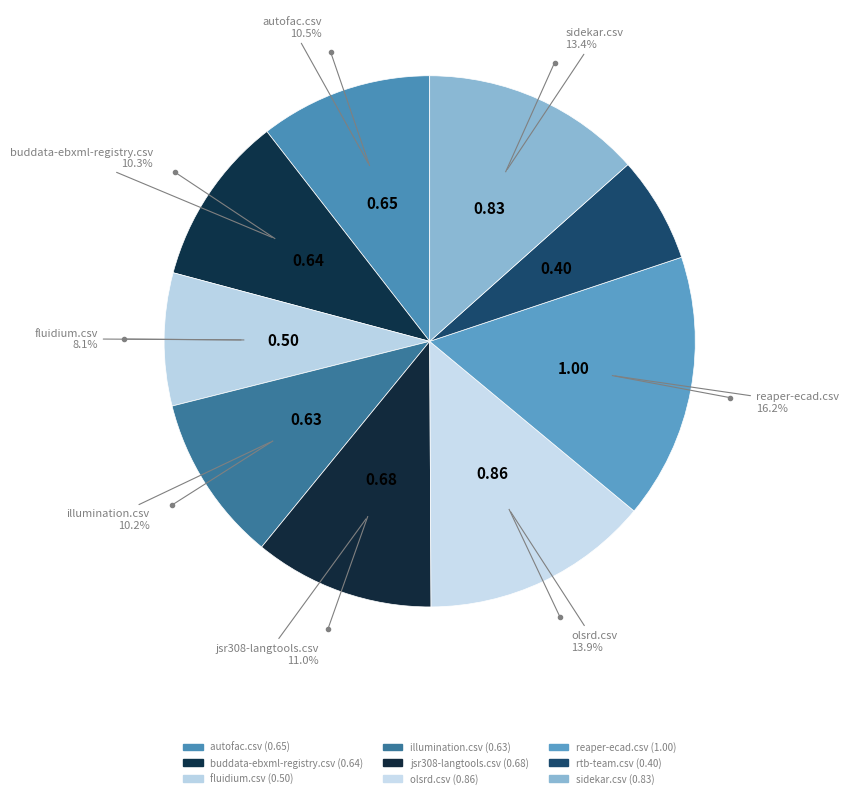

To the nearest percent, what is the combined percentage of fluidium.csv and illumination.csv?

18%